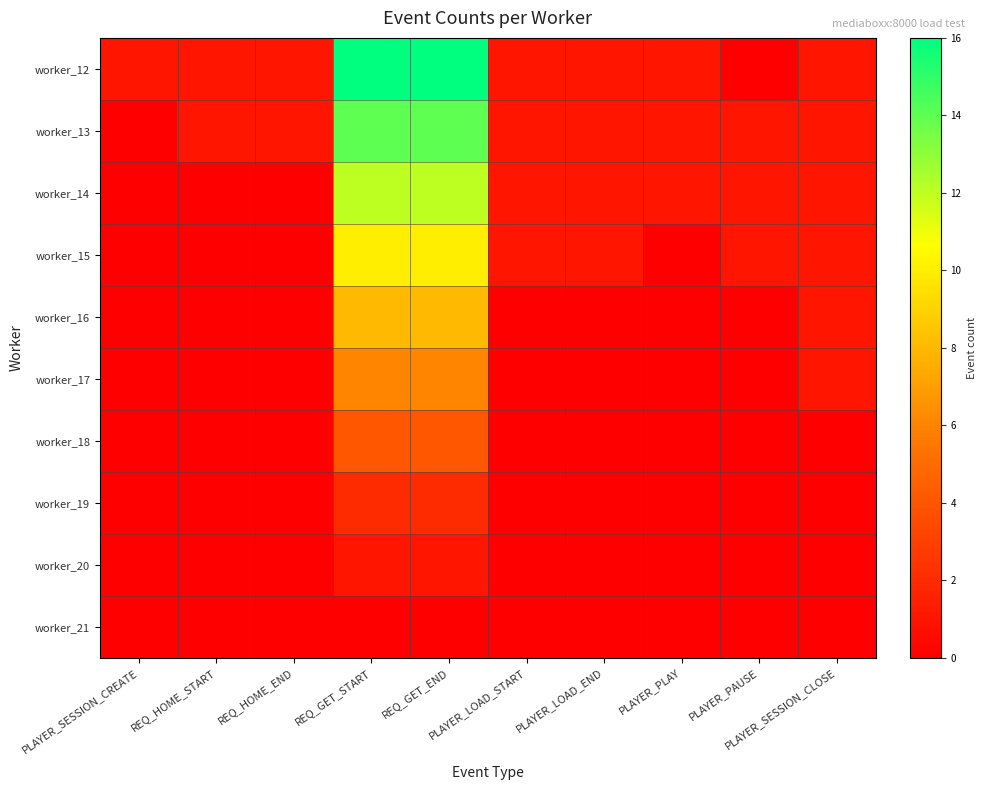

Reading left to right, list all the values displayed in this chart.

worker_12: PLAYER_SESSION_CREATE=1	REQ_HOME_START=1	REQ_HOME_END=1	REQ_GET_START=16	REQ_GET_END=16	PLAYER_LOAD_START=1	PLAYER_LOAD_END=1	PLAYER_PLAY=1	PLAYER_PAUSE=0	PLAYER_SESSION_CLOSE=1
worker_13: PLAYER_SESSION_CREATE=0	REQ_HOME_START=1	REQ_HOME_END=1	REQ_GET_START=14	REQ_GET_END=14	PLAYER_LOAD_START=1	PLAYER_LOAD_END=1	PLAYER_PLAY=1	PLAYER_PAUSE=1	PLAYER_SESSION_CLOSE=1
worker_14: PLAYER_SESSION_CREATE=0	REQ_HOME_START=0	REQ_HOME_END=0	REQ_GET_START=12	REQ_GET_END=12	PLAYER_LOAD_START=1	PLAYER_LOAD_END=1	PLAYER_PLAY=1	PLAYER_PAUSE=1	PLAYER_SESSION_CLOSE=1
worker_15: PLAYER_SESSION_CREATE=0	REQ_HOME_START=0	REQ_HOME_END=0	REQ_GET_START=10	REQ_GET_END=10	PLAYER_LOAD_START=1	PLAYER_LOAD_END=1	PLAYER_PLAY=0	PLAYER_PAUSE=1	PLAYER_SESSION_CLOSE=1
worker_16: PLAYER_SESSION_CREATE=0	REQ_HOME_START=0	REQ_HOME_END=0	REQ_GET_START=8	REQ_GET_END=8	PLAYER_LOAD_START=0	PLAYER_LOAD_END=0	PLAYER_PLAY=0	PLAYER_PAUSE=0	PLAYER_SESSION_CLOSE=1
worker_17: PLAYER_SESSION_CREATE=0	REQ_HOME_START=0	REQ_HOME_END=0	REQ_GET_START=6	REQ_GET_END=6	PLAYER_LOAD_START=0	PLAYER_LOAD_END=0	PLAYER_PLAY=0	PLAYER_PAUSE=0	PLAYER_SESSION_CLOSE=1
worker_18: PLAYER_SESSION_CREATE=0	REQ_HOME_START=0	REQ_HOME_END=0	REQ_GET_START=4	REQ_GET_END=4	PLAYER_LOAD_START=0	PLAYER_LOAD_END=0	PLAYER_PLAY=0	PLAYER_PAUSE=0	PLAYER_SESSION_CLOSE=0
worker_19: PLAYER_SESSION_CREATE=0	REQ_HOME_START=0	REQ_HOME_END=0	REQ_GET_START=2	REQ_GET_END=2	PLAYER_LOAD_START=0	PLAYER_LOAD_END=0	PLAYER_PLAY=0	PLAYER_PAUSE=0	PLAYER_SESSION_CLOSE=0
worker_20: PLAYER_SESSION_CREATE=0	REQ_HOME_START=0	REQ_HOME_END=0	REQ_GET_START=1	REQ_GET_END=1	PLAYER_LOAD_START=0	PLAYER_LOAD_END=0	PLAYER_PLAY=0	PLAYER_PAUSE=0	PLAYER_SESSION_CLOSE=0
worker_21: PLAYER_SESSION_CREATE=0	REQ_HOME_START=0	REQ_HOME_END=0	REQ_GET_START=0	REQ_GET_END=0	PLAYER_LOAD_START=0	PLAYER_LOAD_END=0	PLAYER_PLAY=0	PLAYER_PAUSE=0	PLAYER_SESSION_CLOSE=0